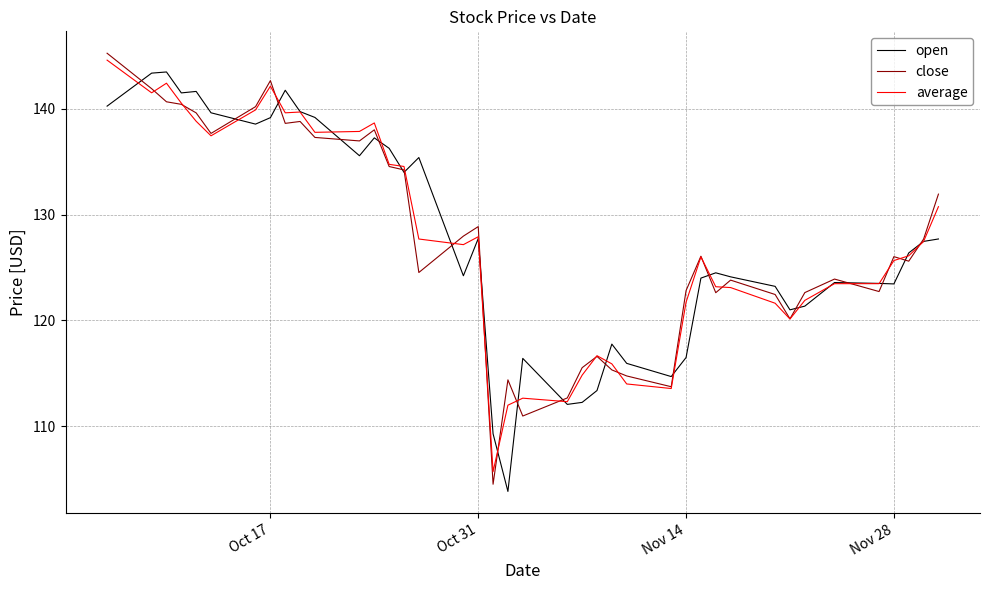

What is the maximum value shown in the chart?

145.3